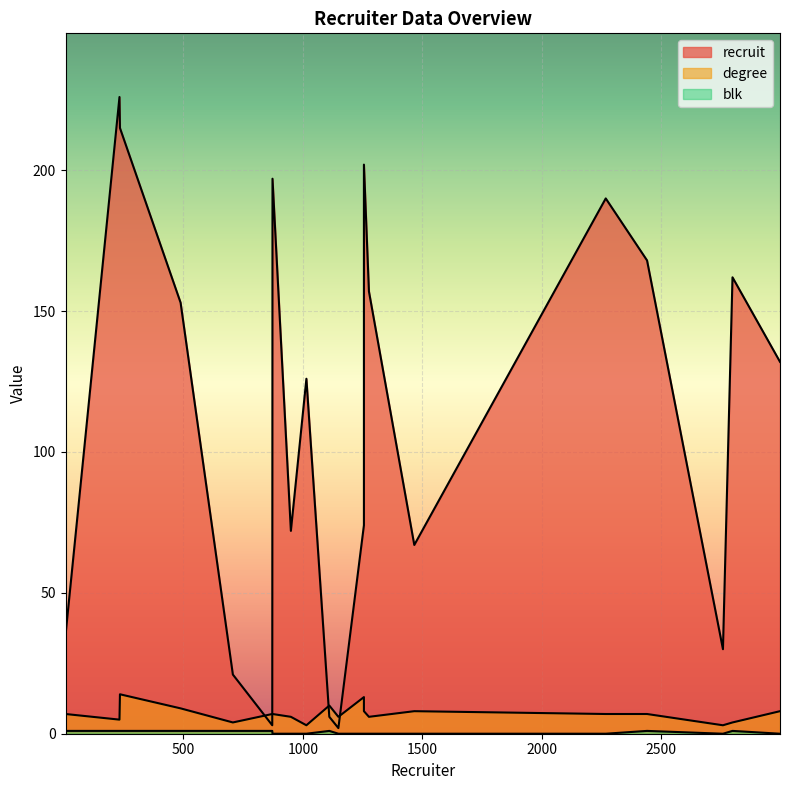

True or false: recruit and blk intersect in this chart.

False